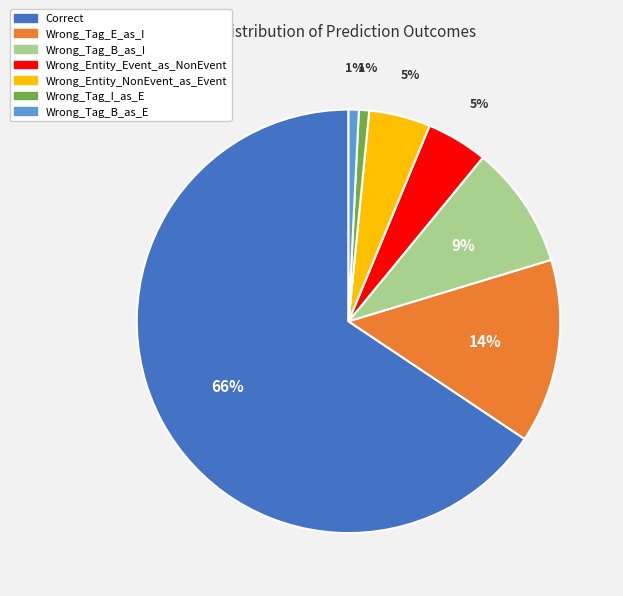

To the nearest percent, what portion does Wrong_Entity_Event_as_NonEvent represent?

5%